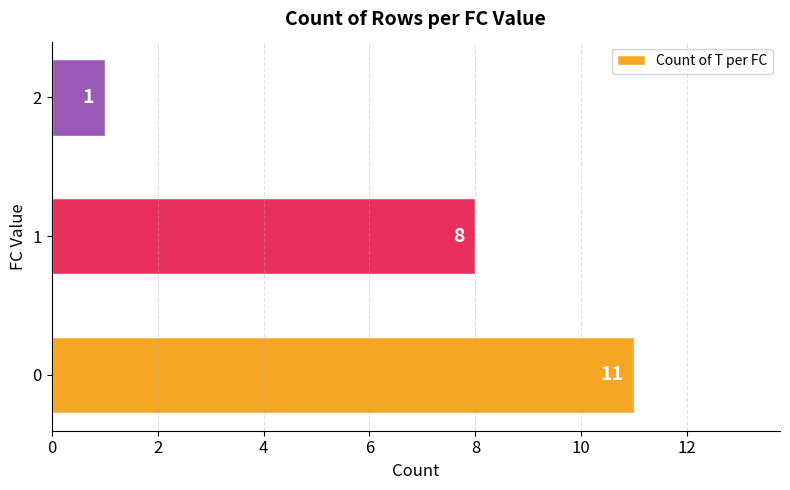

Approximately how many times larger is the value at 0 compared to 2?

11.0